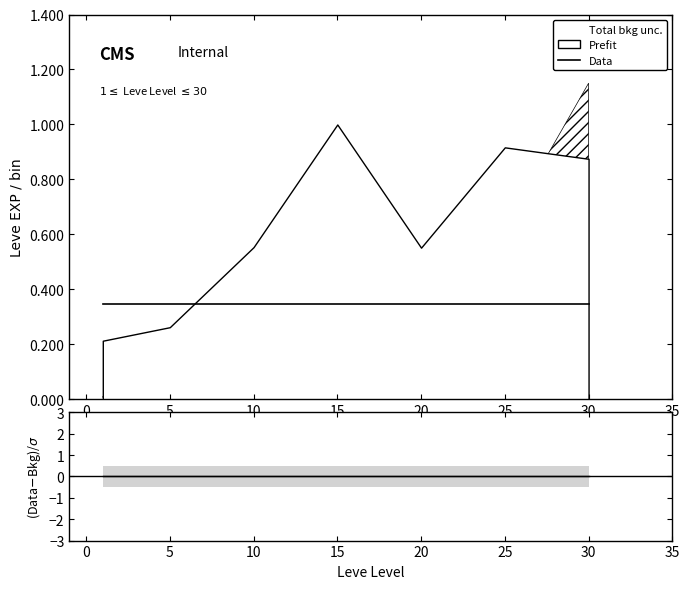

How many lines are shown in the chart?

2